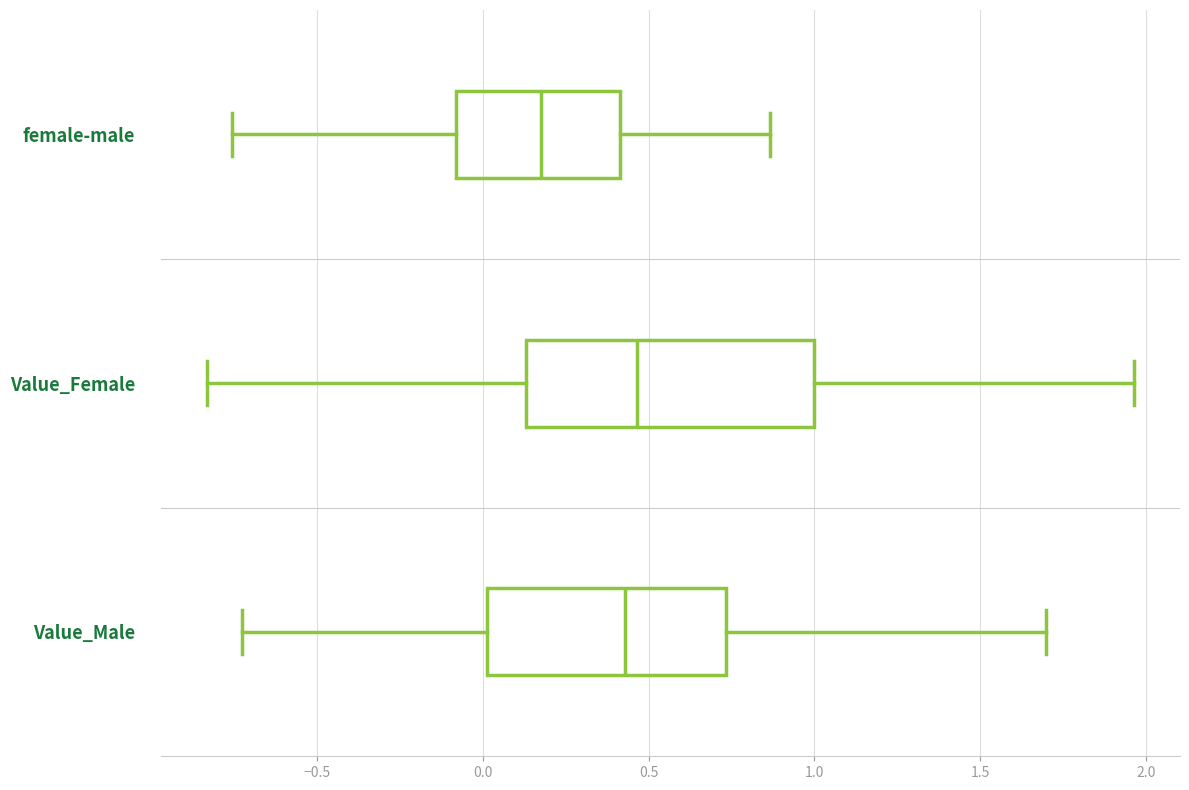

Reading bottom to top, transcribe this box plot: for each box, give where its median line is, the range the box spans, and where its two whiskers end, as read against the x-axis. The values are not printed on the chart, so give them approximately, as read against the axis.

Value_Male: median 0.45, box 0.00 to 0.75, whiskers -0.75 to 1.70
Value_Female: median 0.45, box 0.15 to 1.00, whiskers -0.85 to 1.95
female-male: median 0.15, box -0.10 to 0.40, whiskers -0.75 to 0.85